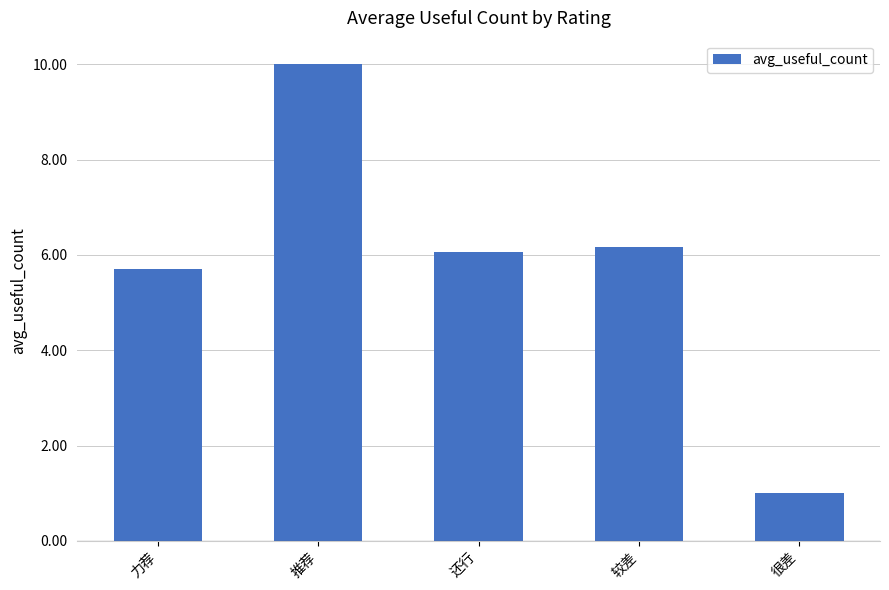

What is the greatest value displayed?

10.0